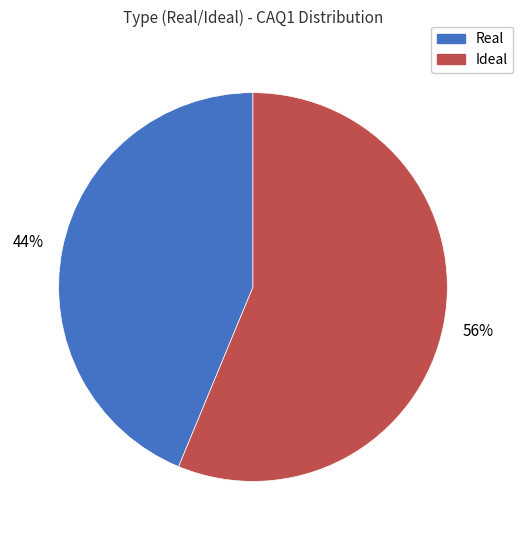

Is the sum of Real and Ideal greater than half?

Yes